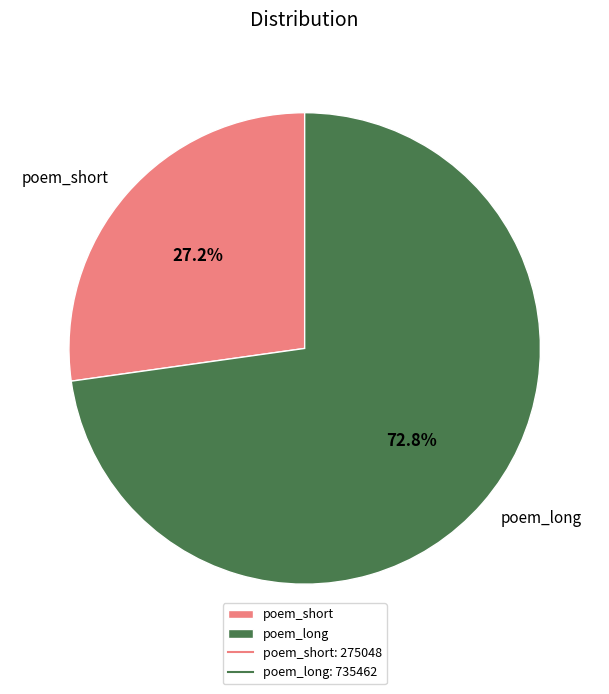

What is the smallest slice in the pie chart?

poem_short